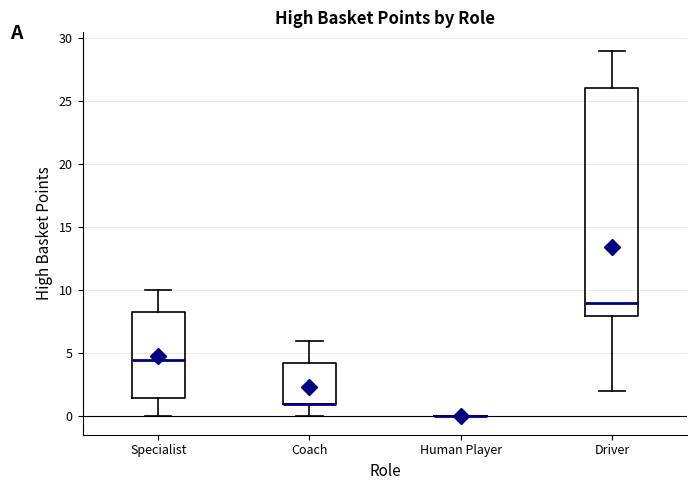

Reading left to right, transcribe this box plot: for each box, give where its median line is, the range the box spans, and where its two whiskers end, as read against the y-axis. The values are not printed on the chart, so give them approximately, as read against the axis.

Specialist: median 4.5, box 1.5 to 8.5, whiskers 0.0 to 10.0
Coach: median 1.0 (drawn on the box's lower edge), box 1.0 to 4.5, whiskers 0.0 to 6.0
Human Player: box collapsed to a line at 0.0, whiskers 0.0 to 0.0
Driver: median 9.0, box 8.0 to 26.0, whiskers 2.0 to 29.0